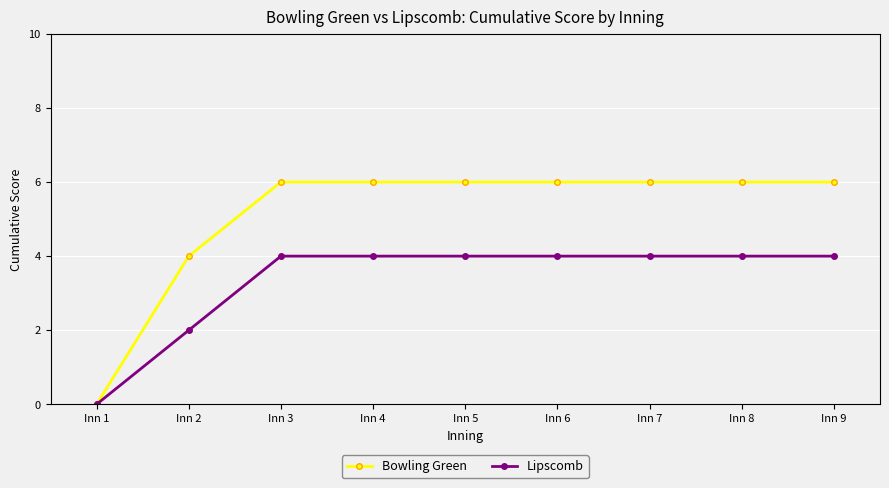

Which series has the largest total across all categories?

Bowling Green